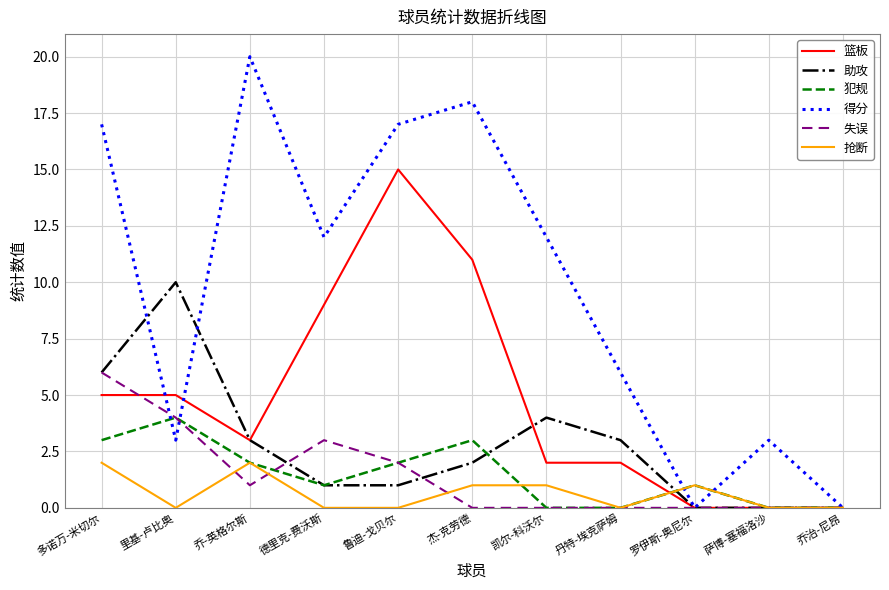

What is the difference between the maximum and second lowest values in the 抢断 series?

2